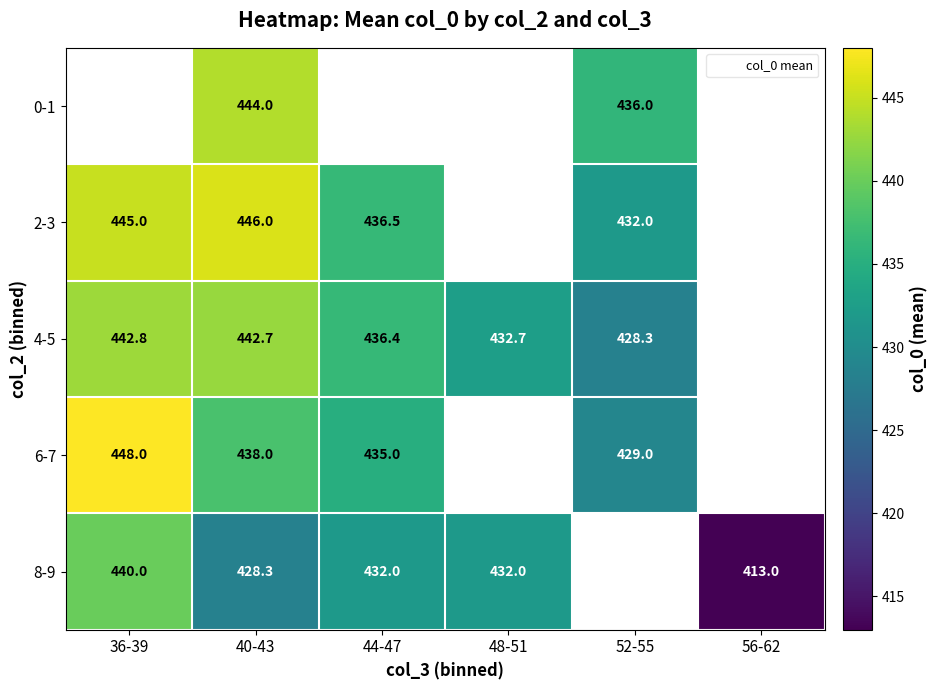

What is the sum of the 2-3 values at 40-43 and 52-55?

878.0